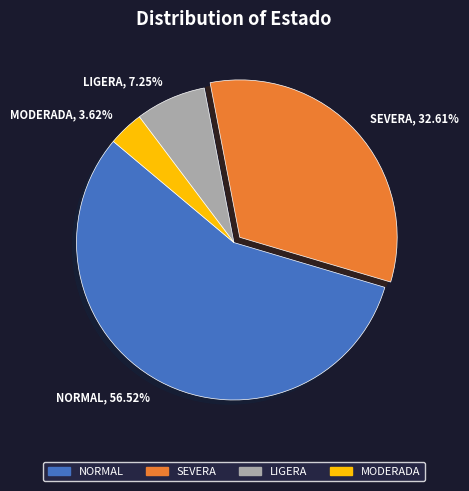

Which category has the smallest portion of the pie?

MODERADA